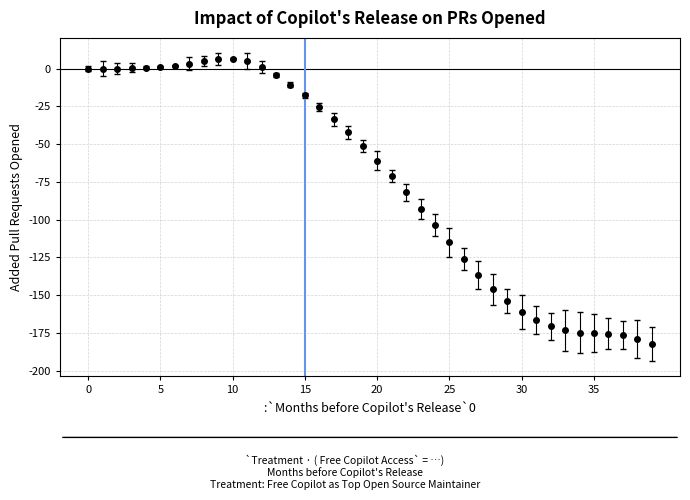

What is the value of the 20th point from the left?

-51.2